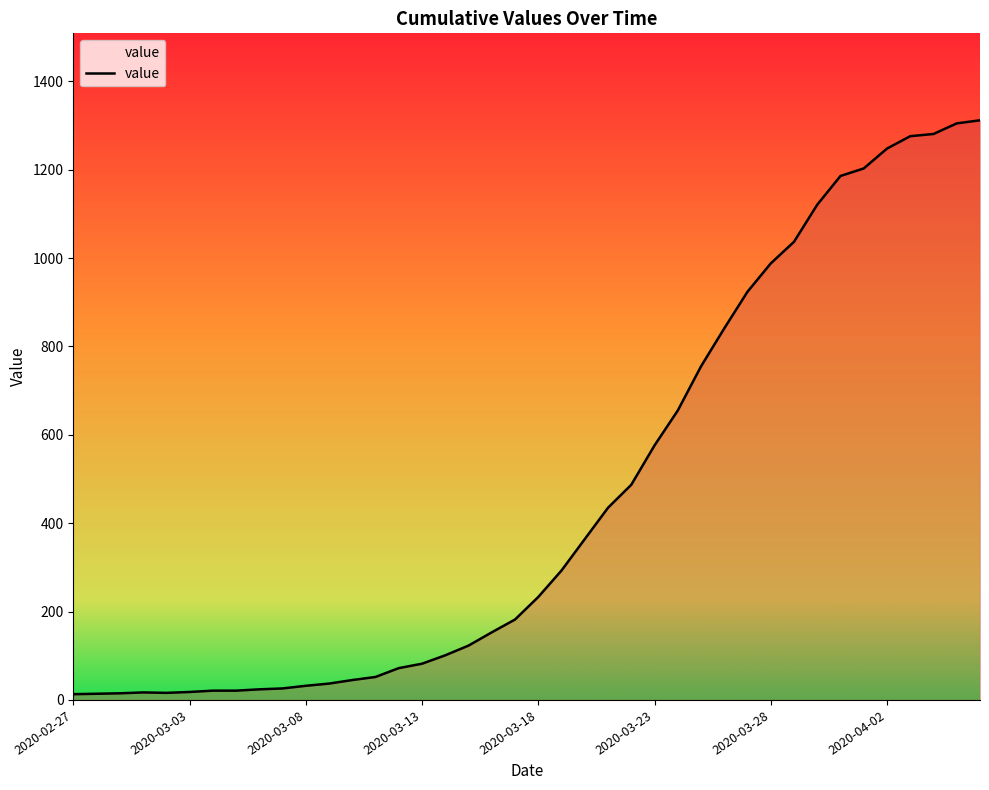

What is the average value?

465